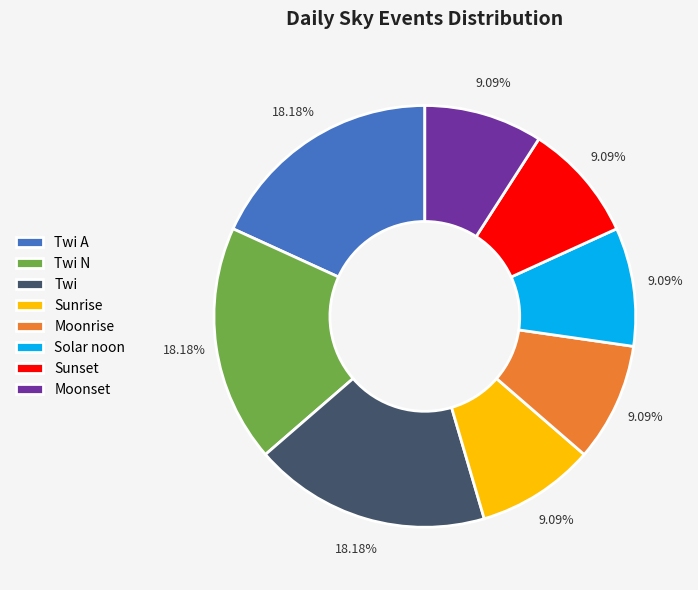

To the nearest percent, what is the difference between the Sunrise and Twi N slice percentages?

9%